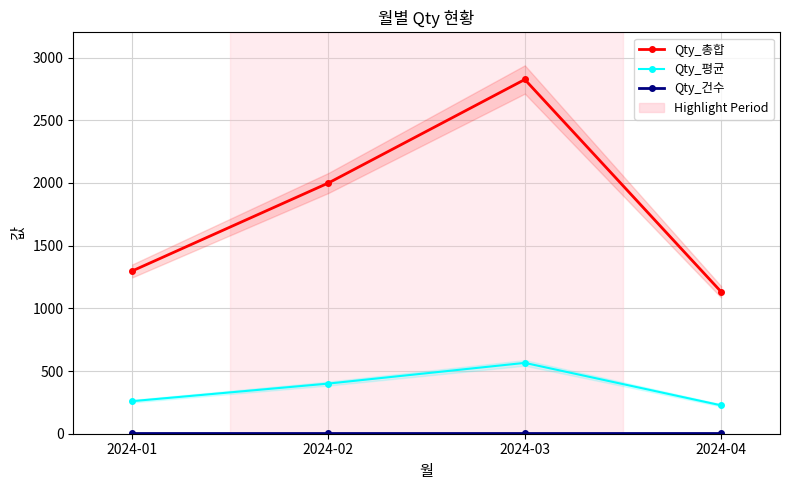

What is the difference between the second highest and second lowest values in the Qty_평균 series?

140.4